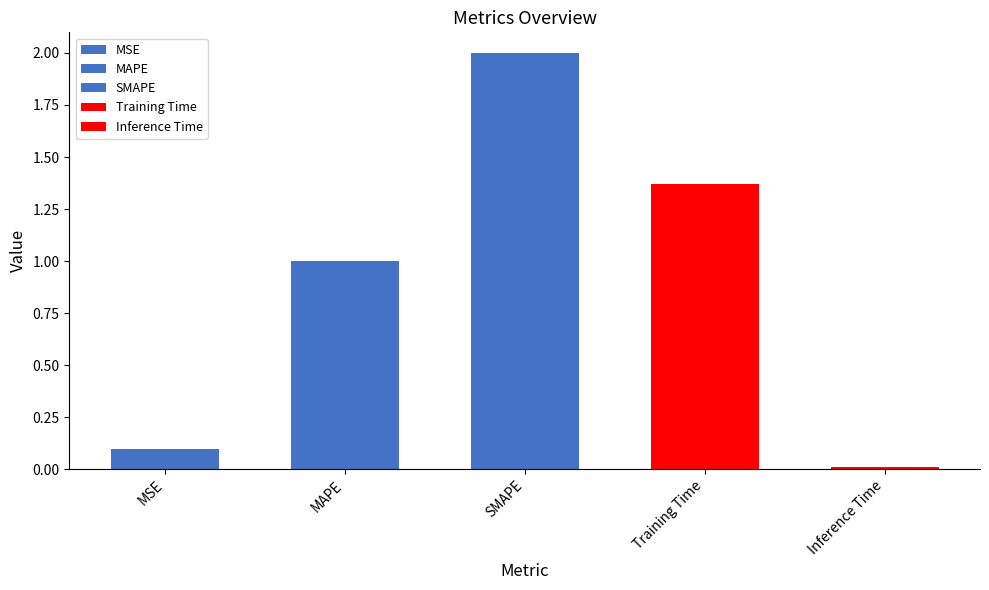

List the labels in order of value, largest first.

SMAPE, Training Time, MAPE, MSE, Inference Time